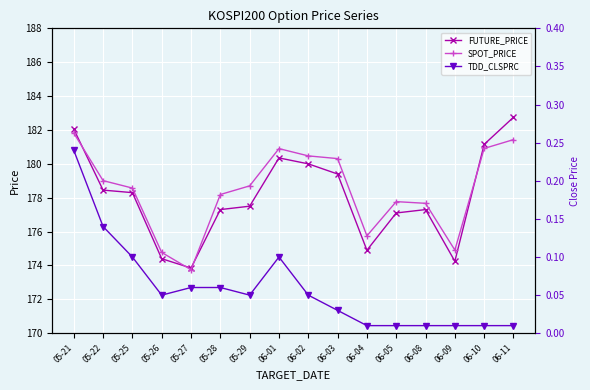

At 06-02, list the series in order from largest to smallest.

SPOT_PRICE, FUTURE_PRICE, TDD_CLSPRC